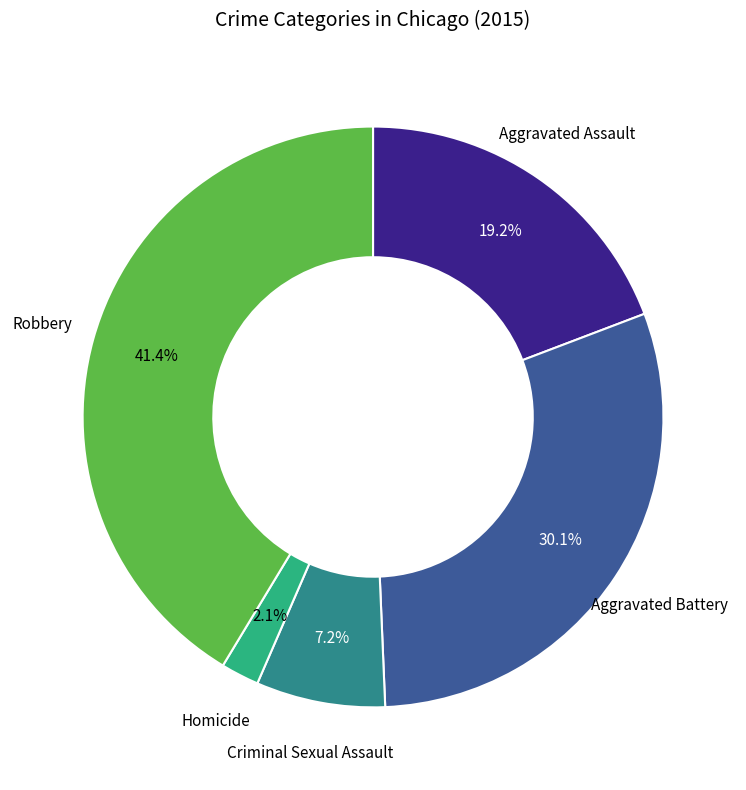

Is there a majority slice in this chart?

No